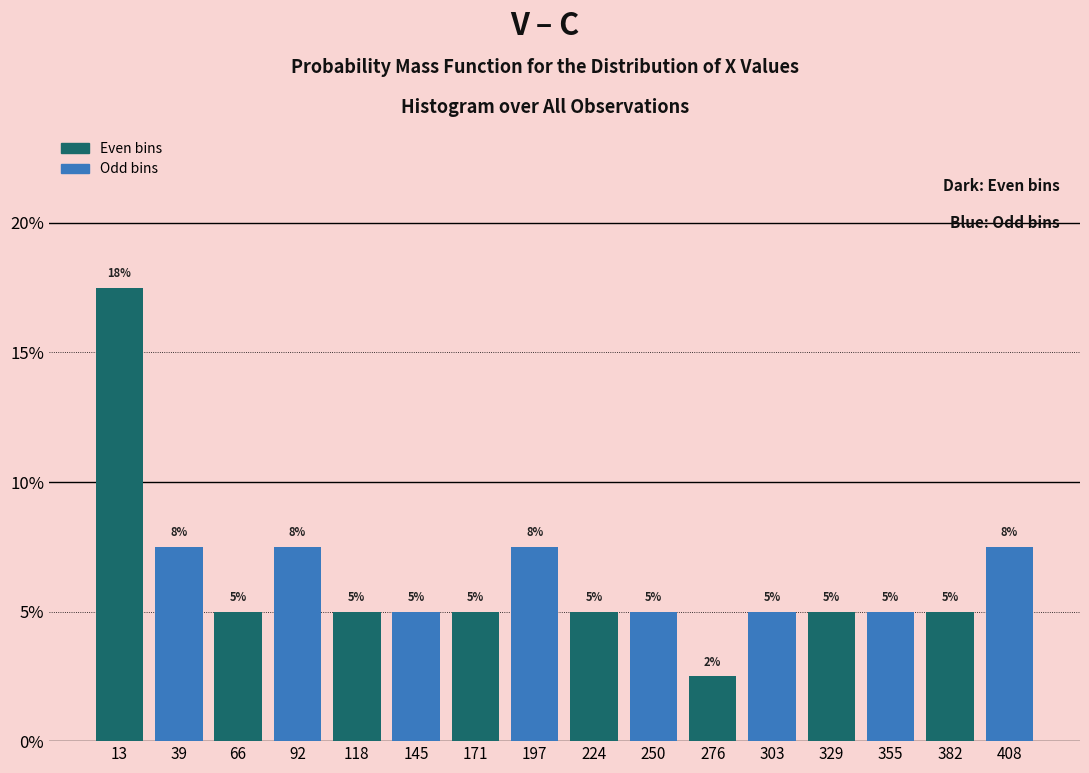

Over which range of the x-axis is the bar tallest?

0 to 25